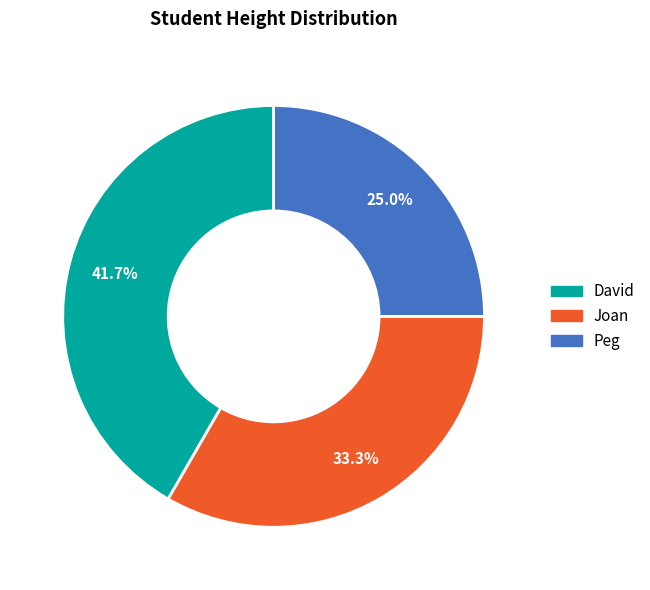

To the nearest percent, what percentage of the pie is Peg?

25%